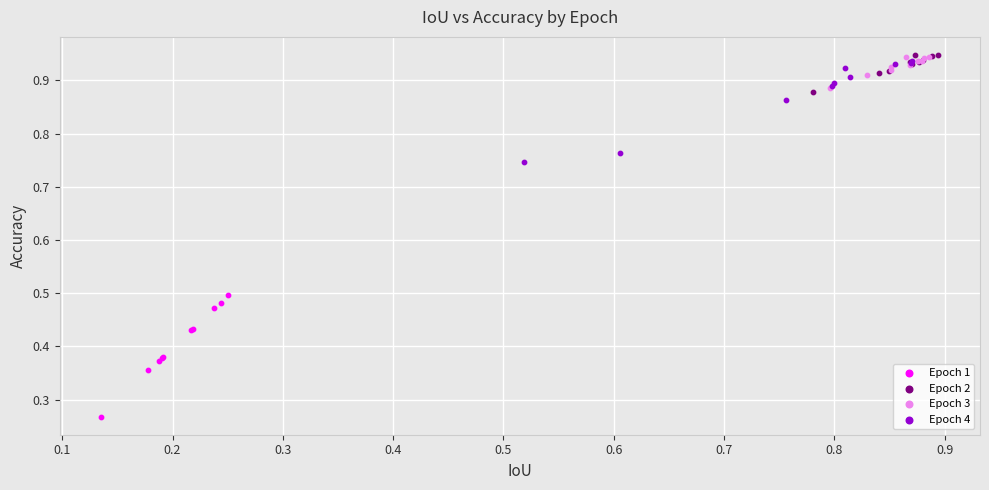

Which series reaches the minimum Y coordinate?

Epoch 1